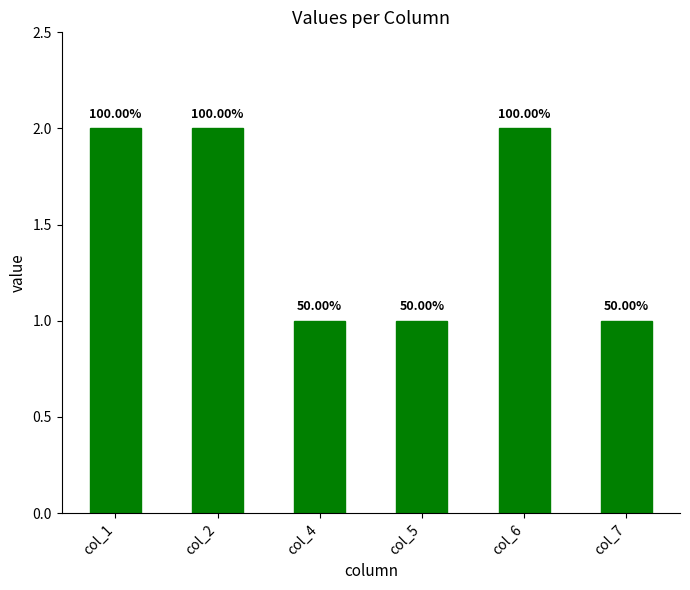

Reading left to right, transcribe all the data shown in this chart.

2	2	1	1	2	1